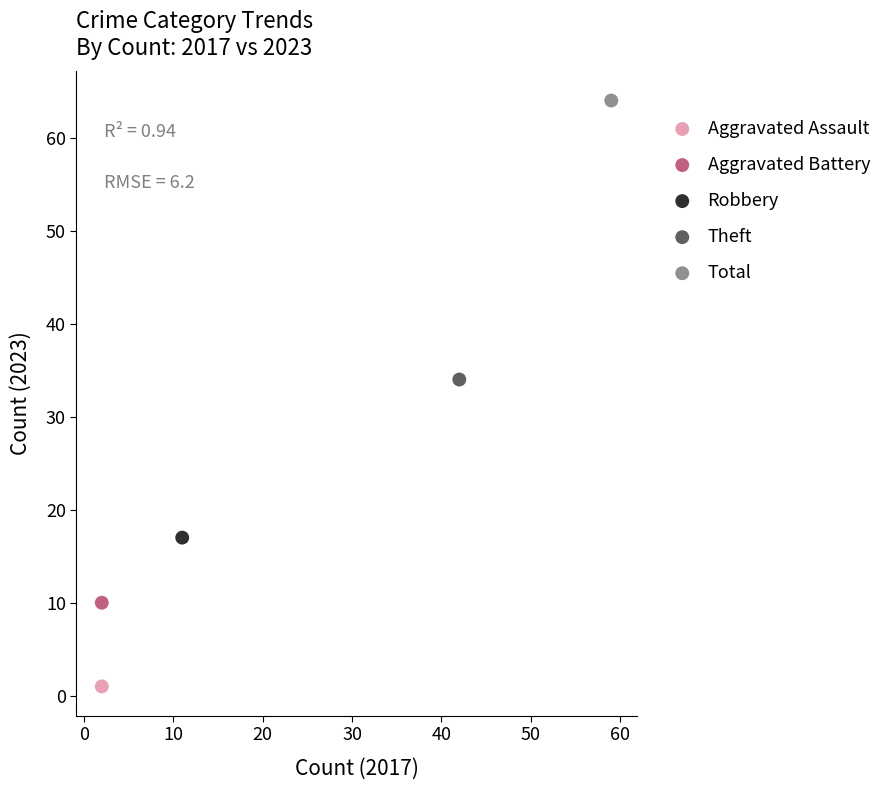

What are all the series names shown in the legend?

Aggravated Assault, Aggravated Battery, Robbery, Theft, Total